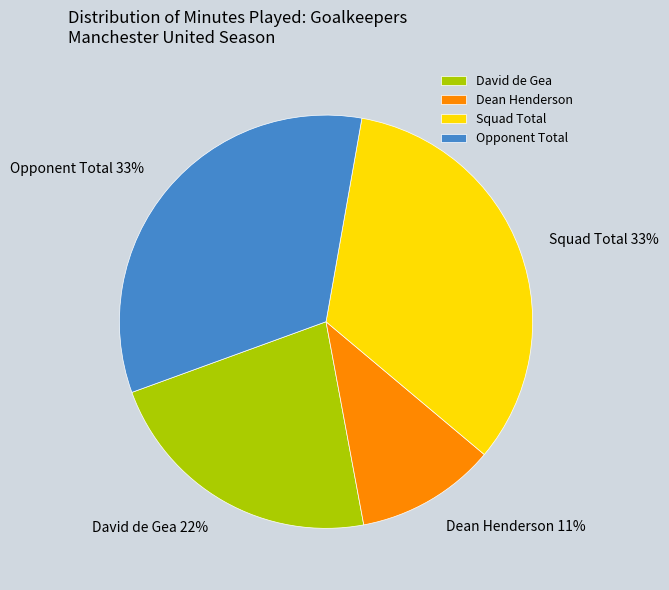

True or false: David de Gea accounts for 10% of the total.

False